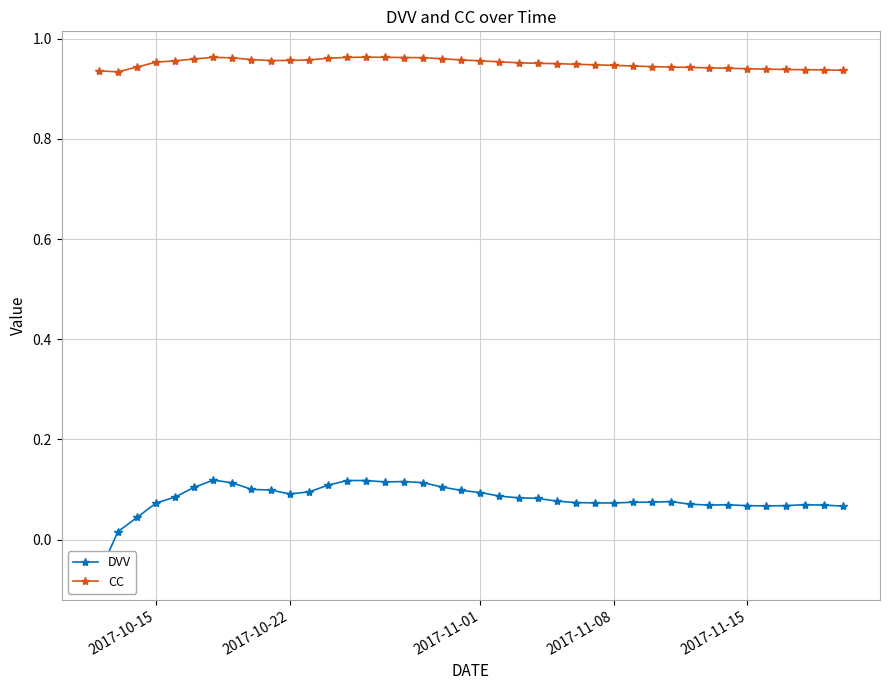

The CC series shows 0.5 at 2017-11-01. True or false?

False